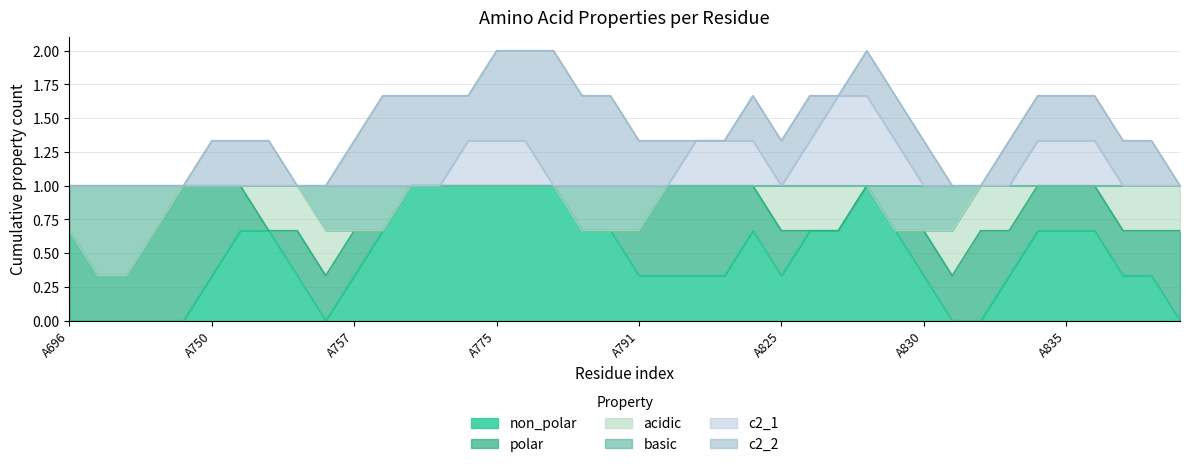

What is the value of the c2_1 point at the 36th from the left?

1